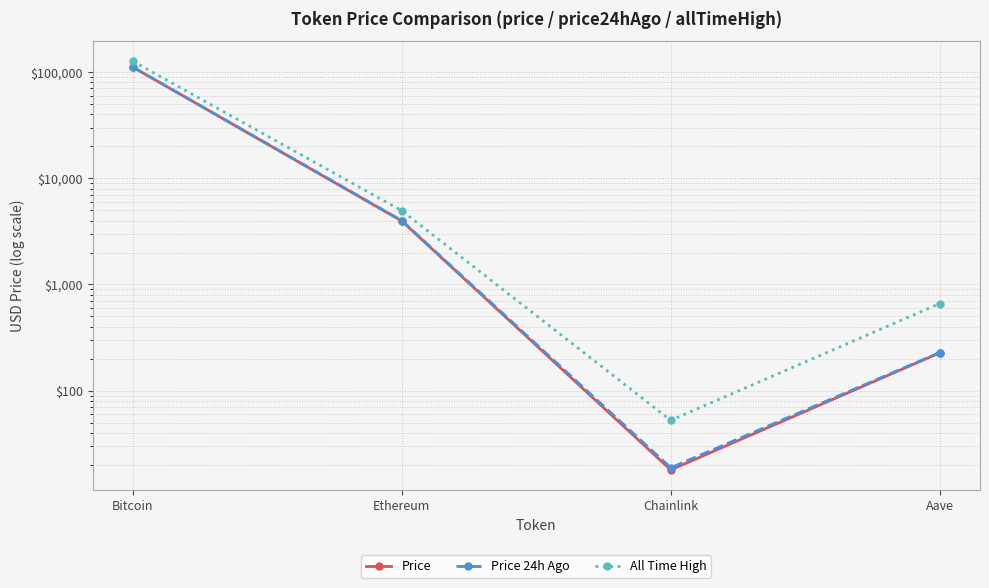

At which category does the chart reach its minimum across all series?

Chainlink